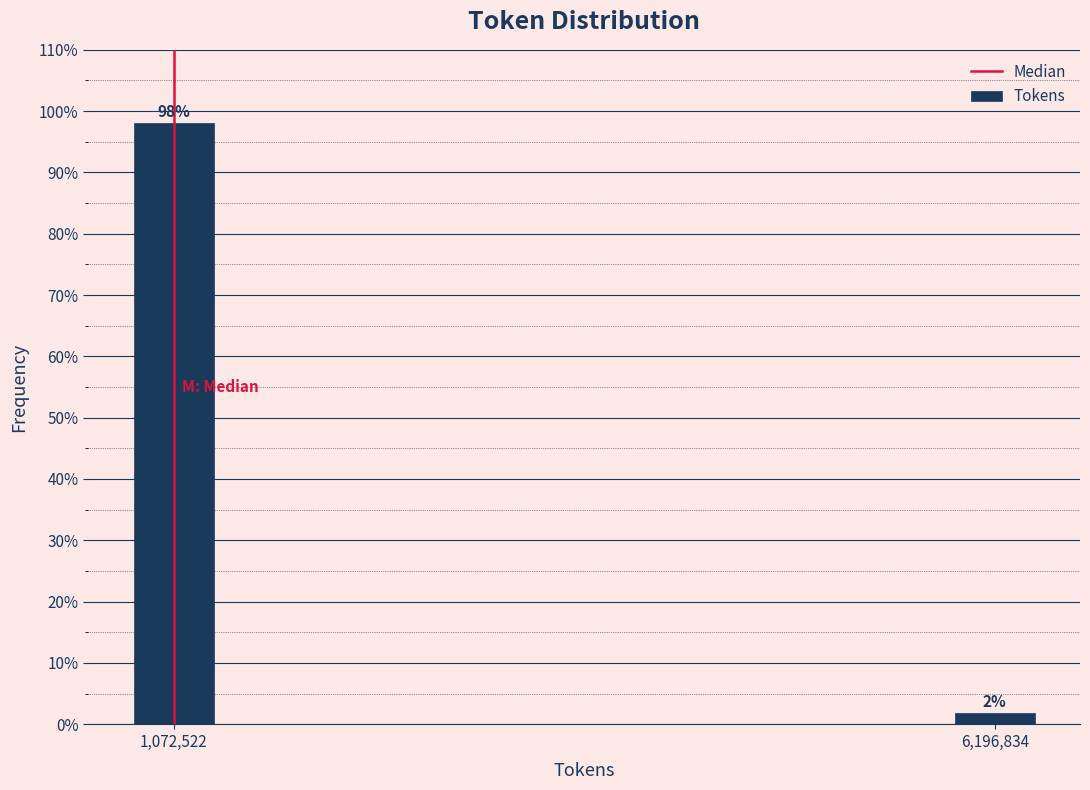

Does the chart contain any negative values?

No